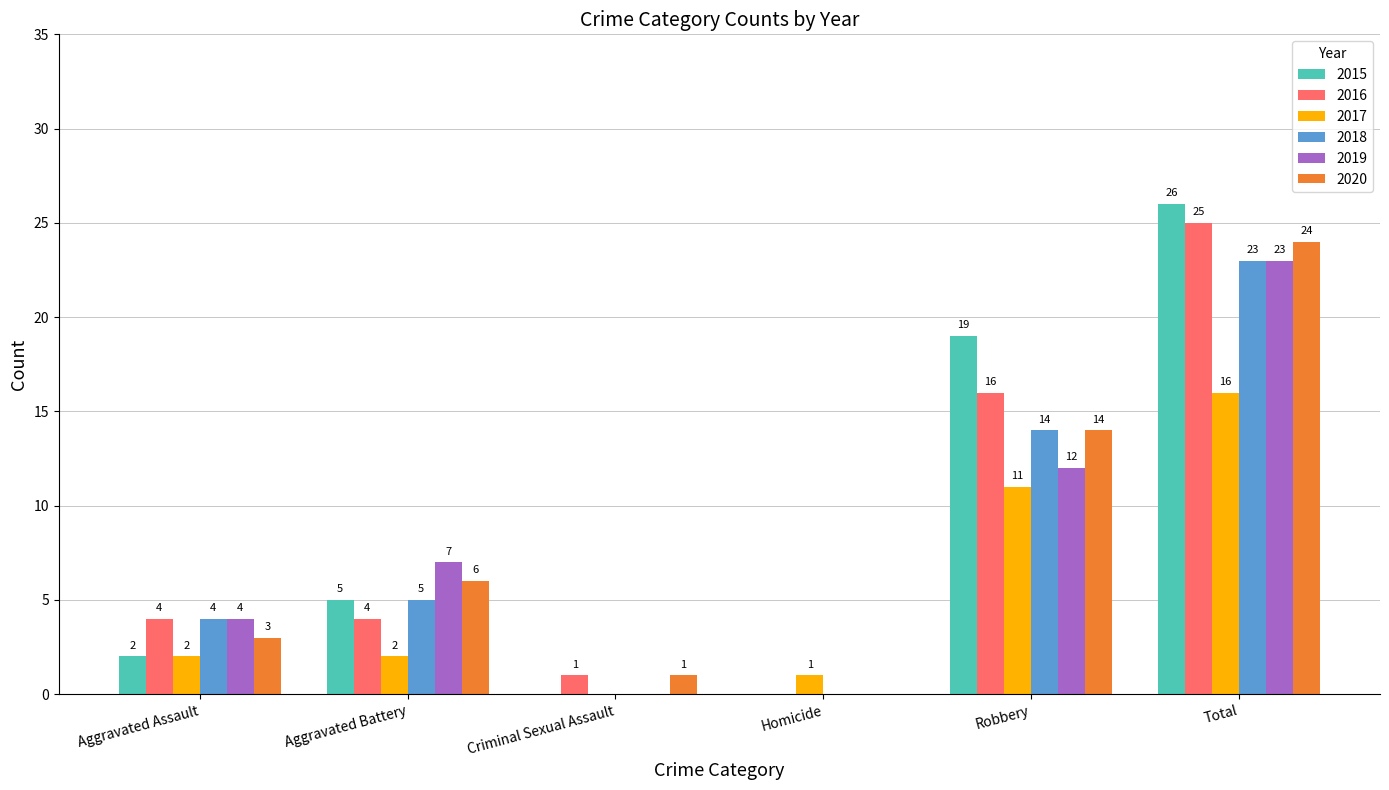

What is the approximate value of 2016 at Total, to the nearest 5?

25